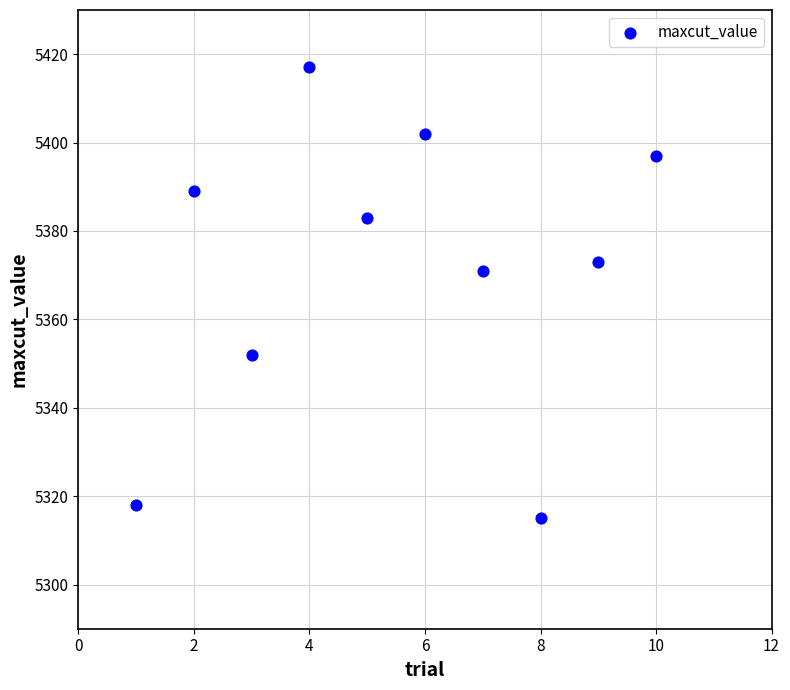

What Y value in the scatter plot is closest to 5366?

5371